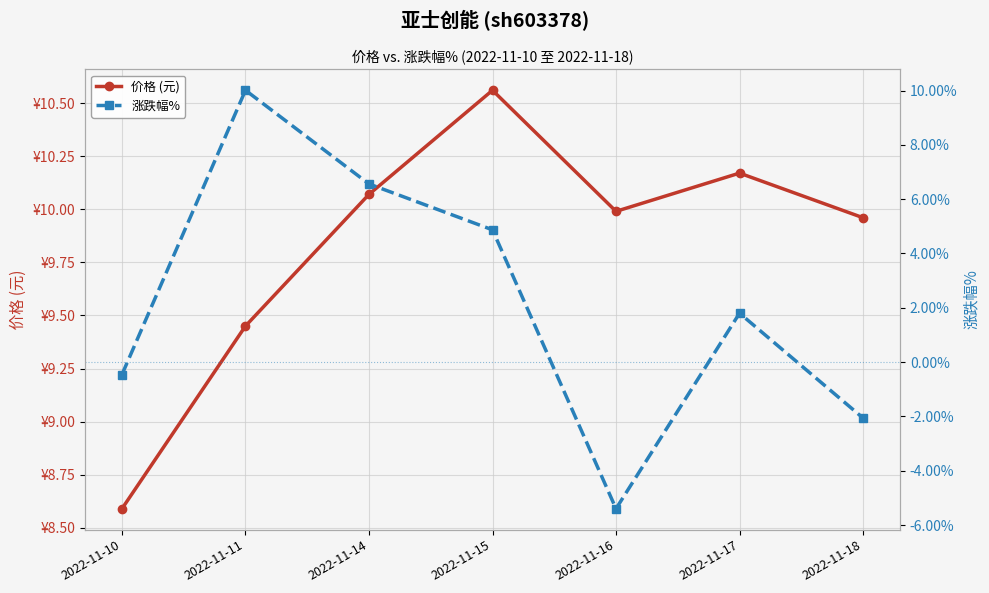

Reading left to right, what are all the values shown in this chart?

价格 (元): 8.6	9.4	10.1	10.6	10.0	10.2	10.0
涨跌幅%: -0.5	10.0	6.6	4.9	-5.4	1.8	-2.1